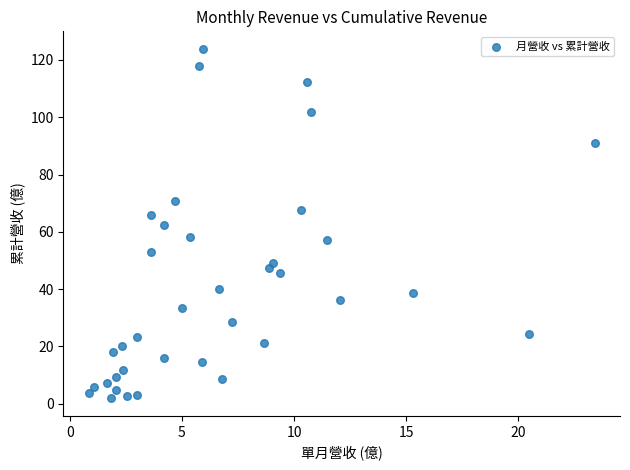

What is the range of Y values (max minus min)?

122.1